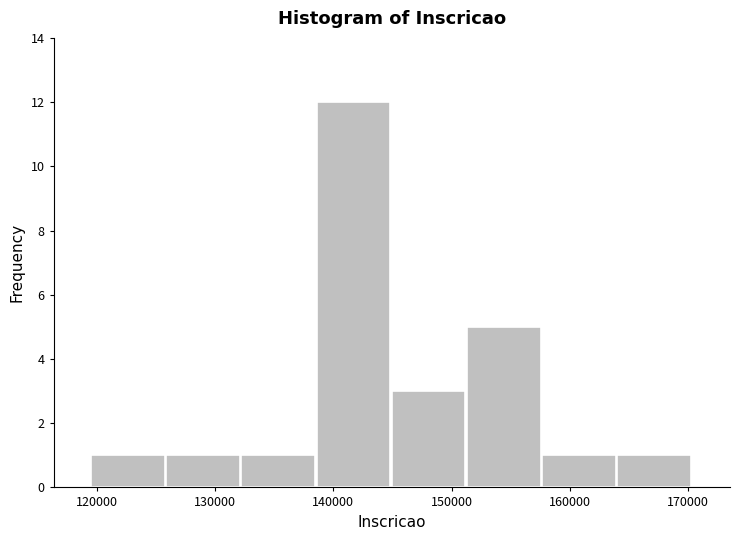

How tall is the bar that spans 151000 to 158000 on the x-axis? Neither the bar edges nor the heights are printed on the chart, so give them approximately, as read against the axes.

5